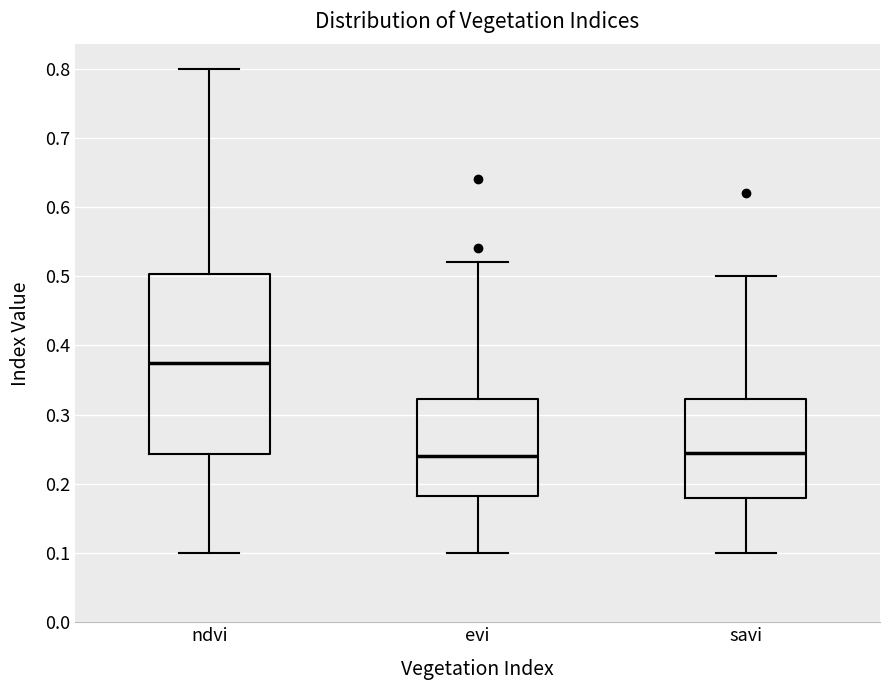

Reading left to right, read every box against the y-axis: the position of its median line, the range the box covers, and the ends of its whiskers. The values are not printed on the chart, so give them approximately, as read against the axis.

ndvi: median 0.38, box 0.24 to 0.50, whiskers 0.10 to 0.80
evi: median 0.24, box 0.18 to 0.32, whiskers 0.10 to 0.52
savi: median 0.25, box 0.18 to 0.32, whiskers 0.10 to 0.50